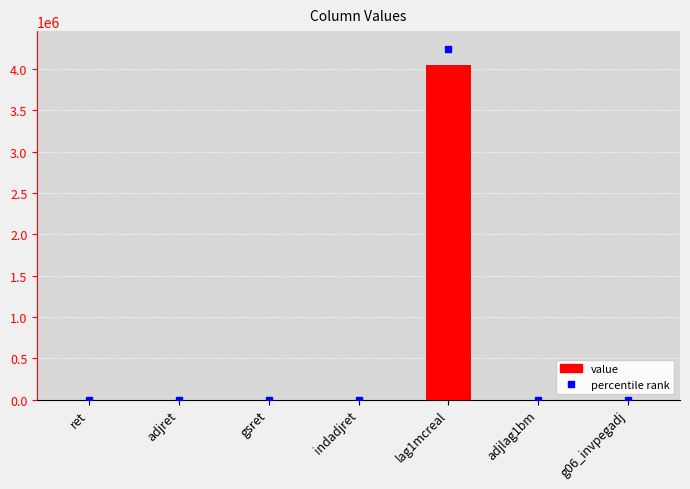

What is the change in value from lag1mcreal to adjlag1bm?

-4044535.8